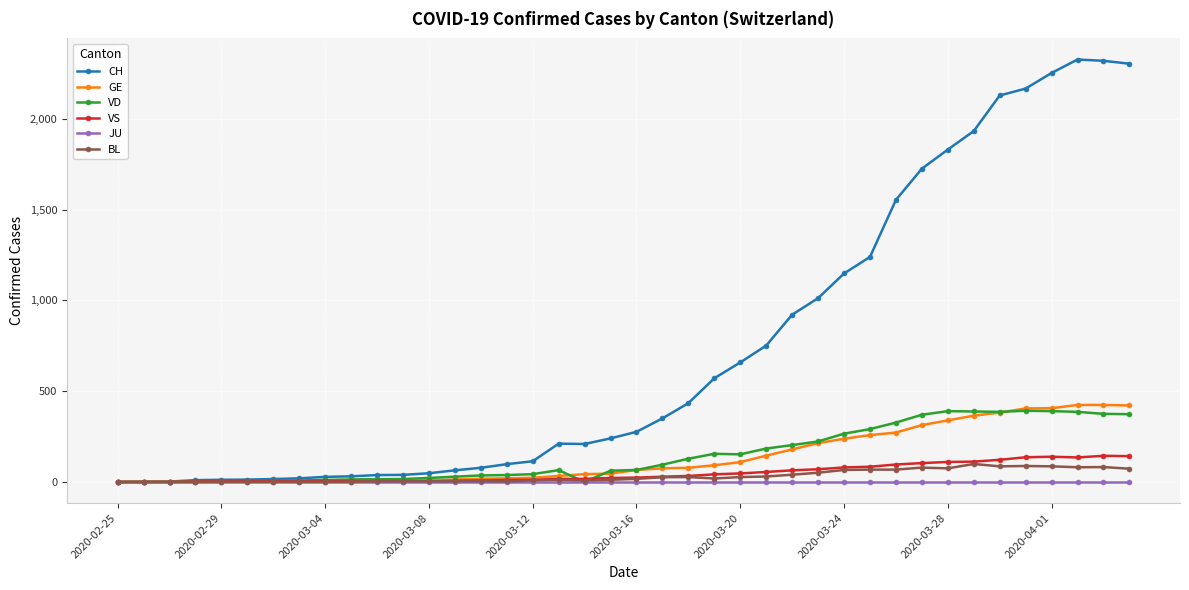

At how many categories does at least one series exceed 1289?

10